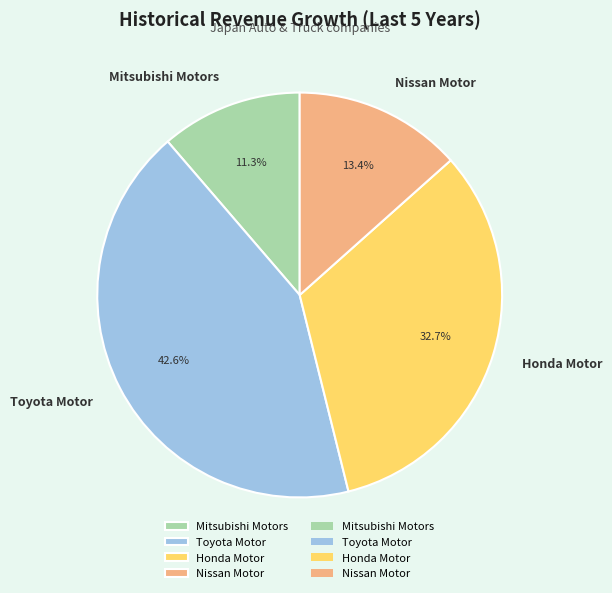

Count the number of slices in the pie.

4